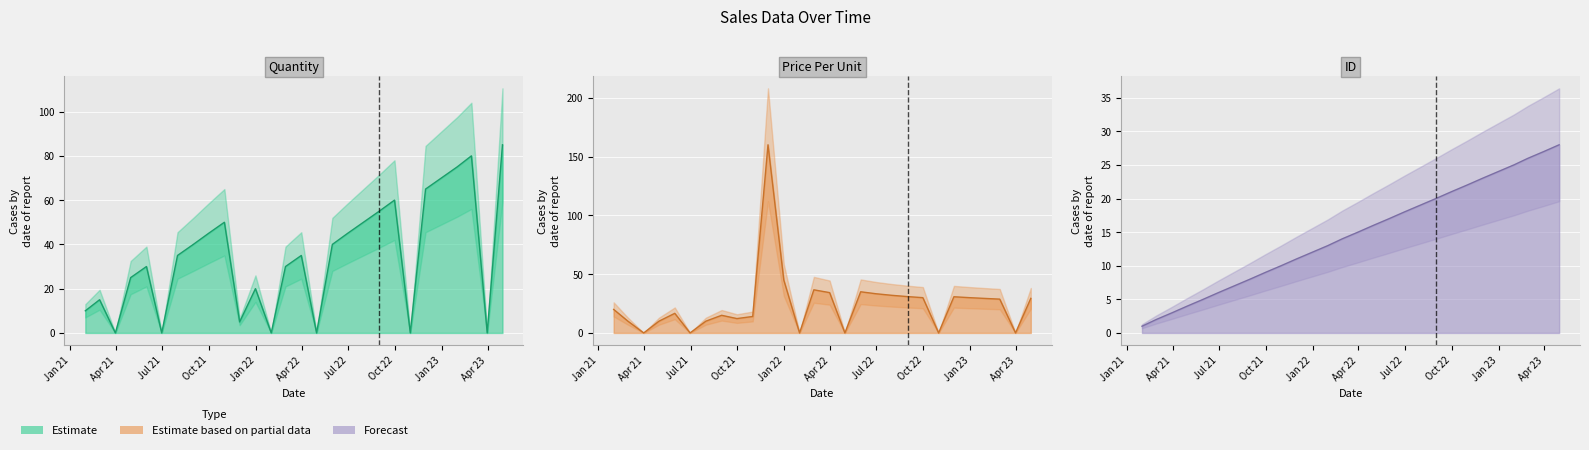

Reading left to right, transcribe all the data shown in this chart.

Quantity: 10.0	15.0	0.0	25.0	30.0	0.0	35.0	40.0	45.0	50.0	5.0	20.0	0.0	30.0	35.0	0.0	40.0	45.0	50.0	55.0	60.0	0.0	65.0	70.0	75.0	80.0	0.0	85.0
Price Per Unit: 20.0	10.0	0.0	10.0	16.7	0.0	10.0	15.0	12.2	14.0	160.0	45.0	0.0	36.7	34.3	0.0	35.0	33.3	32.0	30.9	30.0	0.0	30.8	30.0	29.3	28.8	0.0	29.4
ID: 1.0	2.0	3.0	4.0	5.0	6.0	7.0	8.0	9.0	10.0	11.0	12.0	13.0	14.0	15.0	16.0	17.0	18.0	19.0	20.0	21.0	22.0	23.0	24.0	25.0	26.0	27.0	28.0